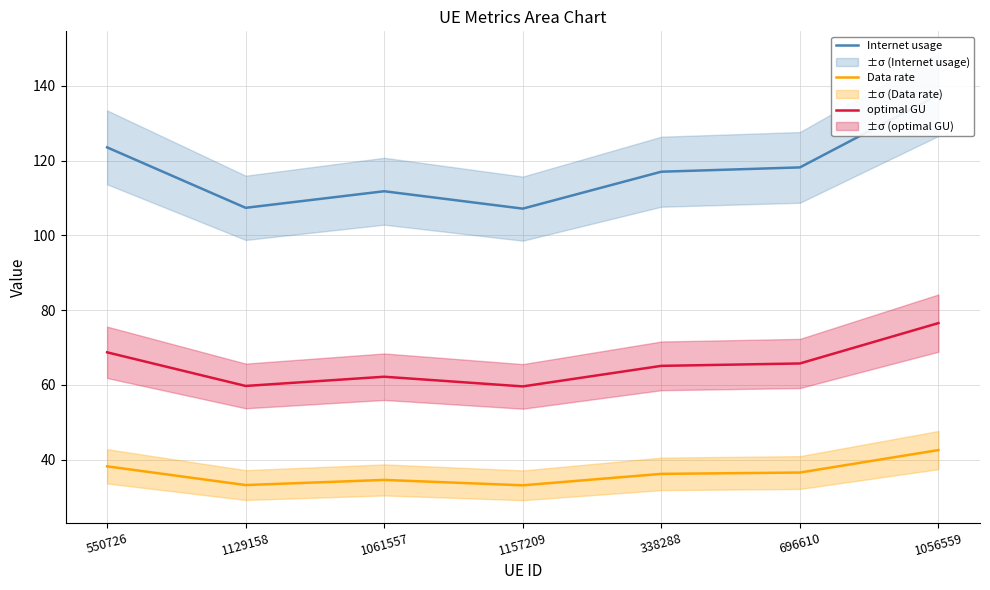

At how many categories does at least one series exceed 116?

4